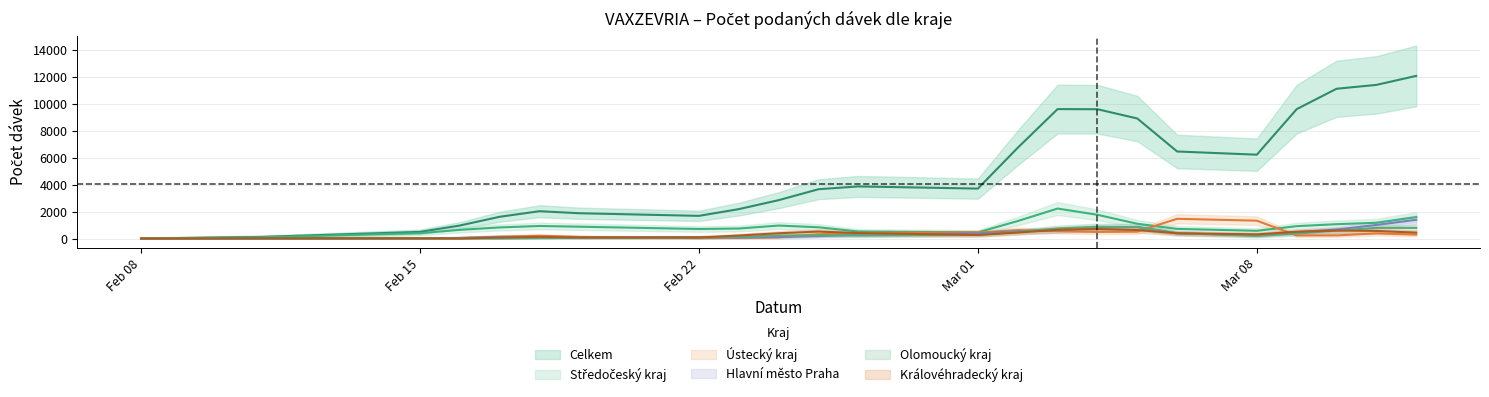

What value does the Celkem series have at 8, to the nearest 10?

2740